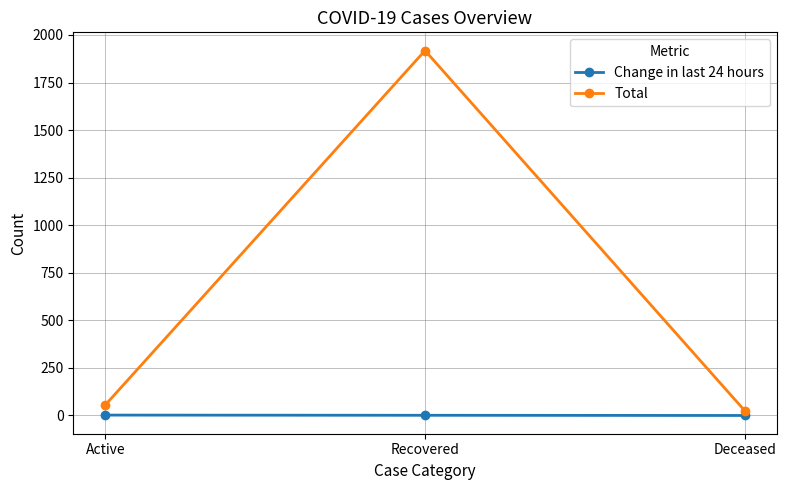

At which category does the chart reach its peak across all series?

Recovered